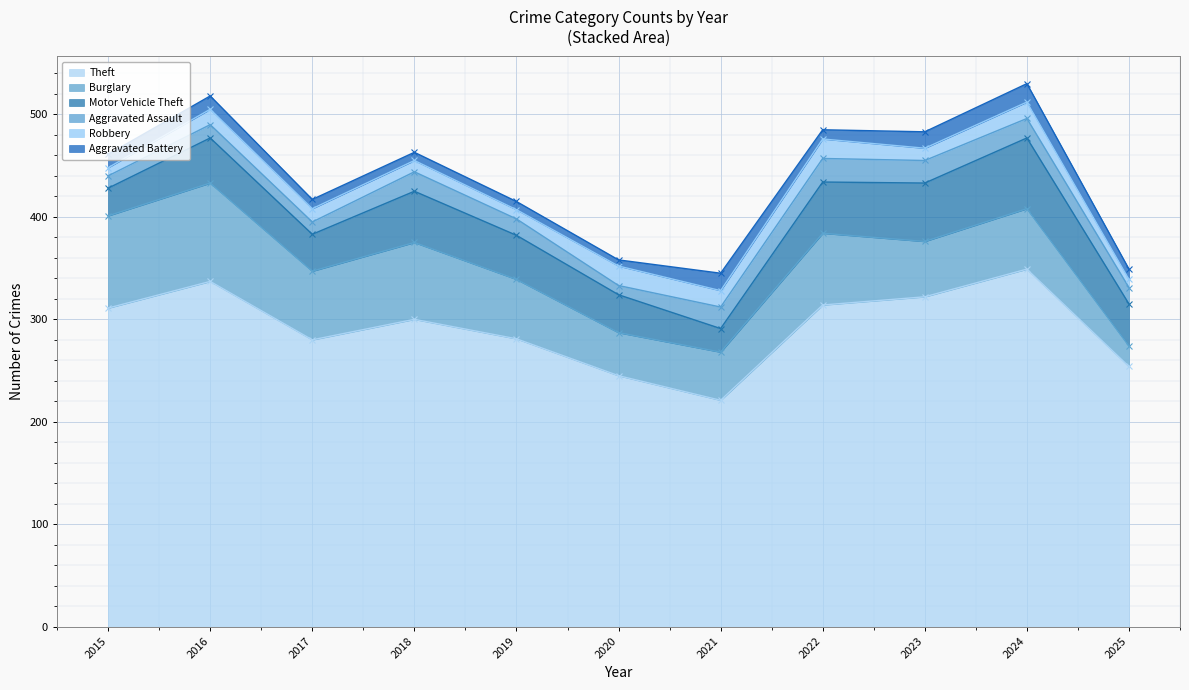

What is the minimum value shown in the chart?

6